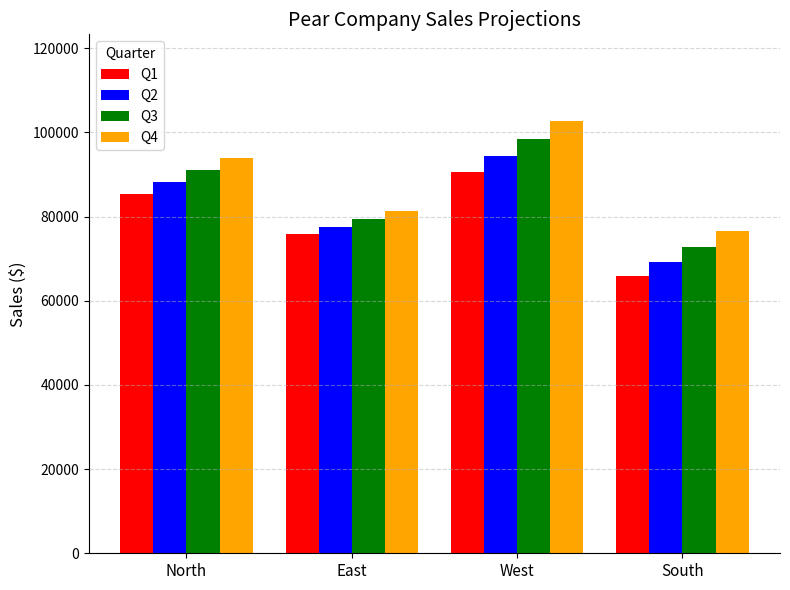

The Q2 series shows 130363.3 at North. True or false?

False